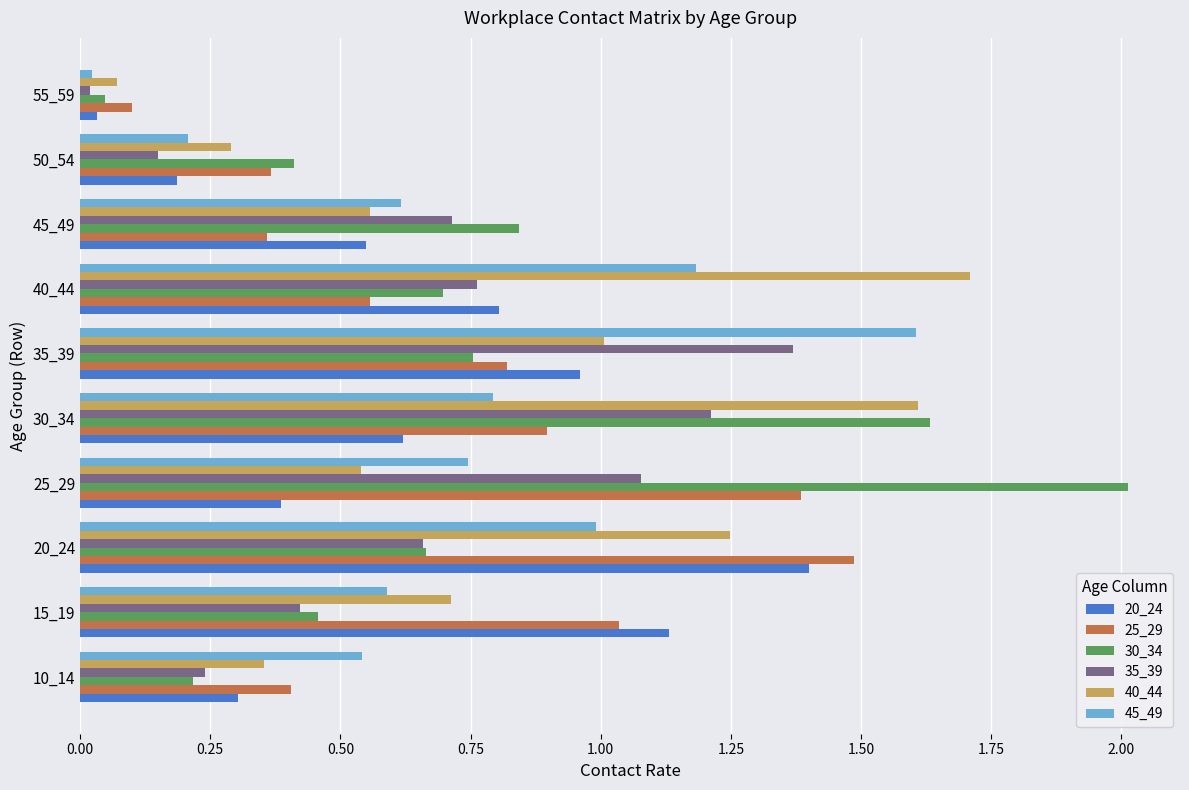

Where is 40_44 nearest to the value 0?

55_59